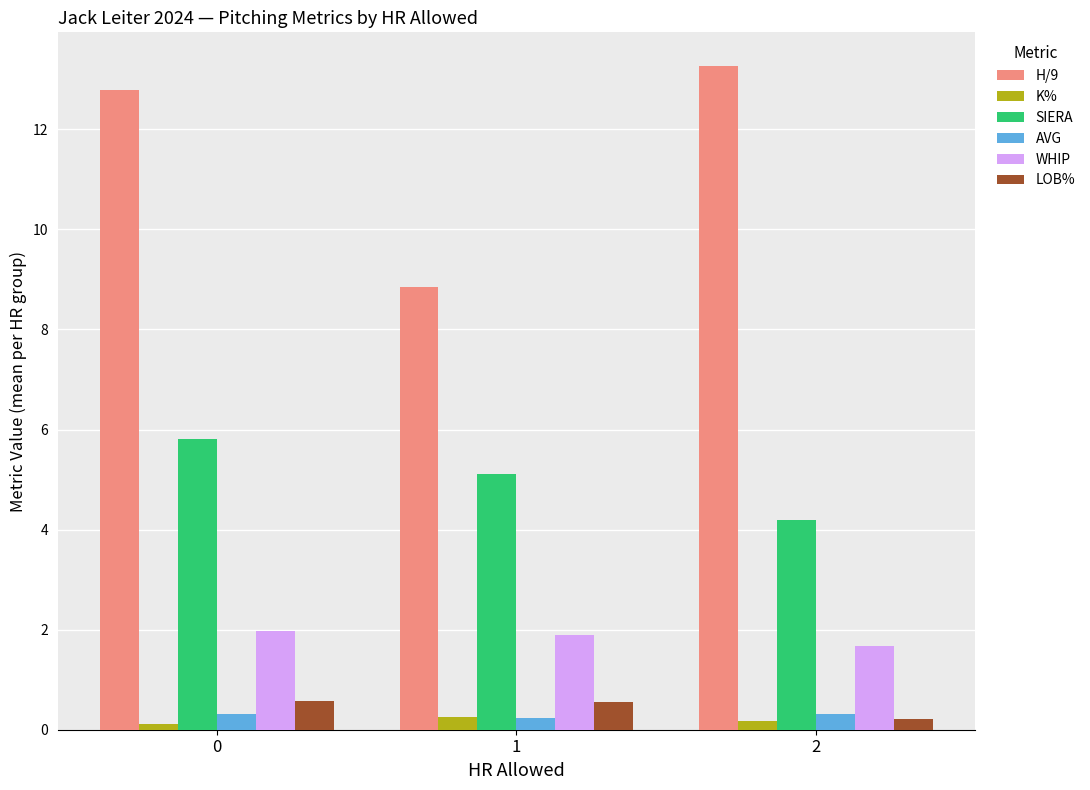

The H/9 series shows 12.9 at 1. True or false?

False